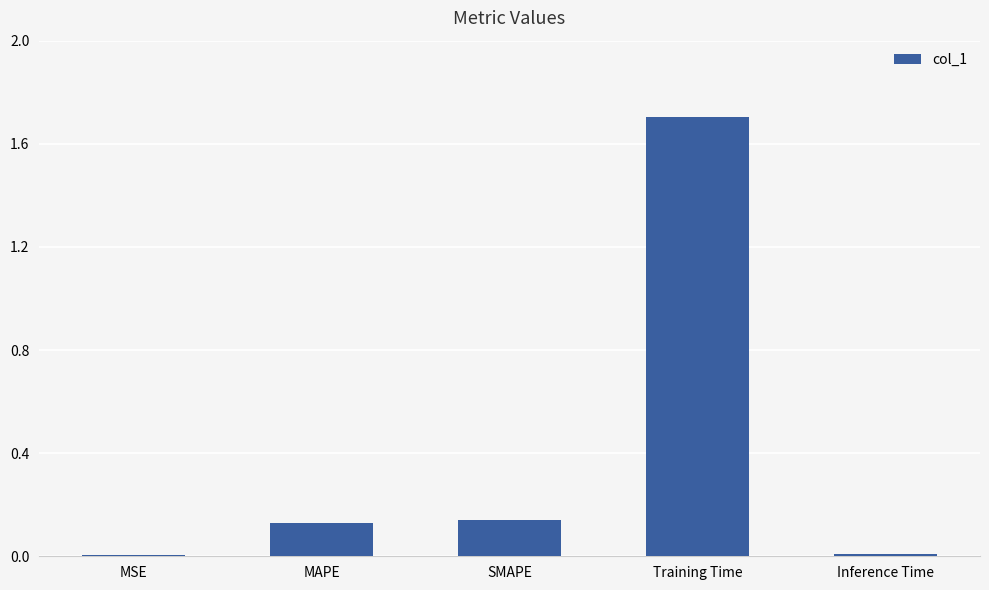

Between Training Time and MAPE, which is larger?

Training Time